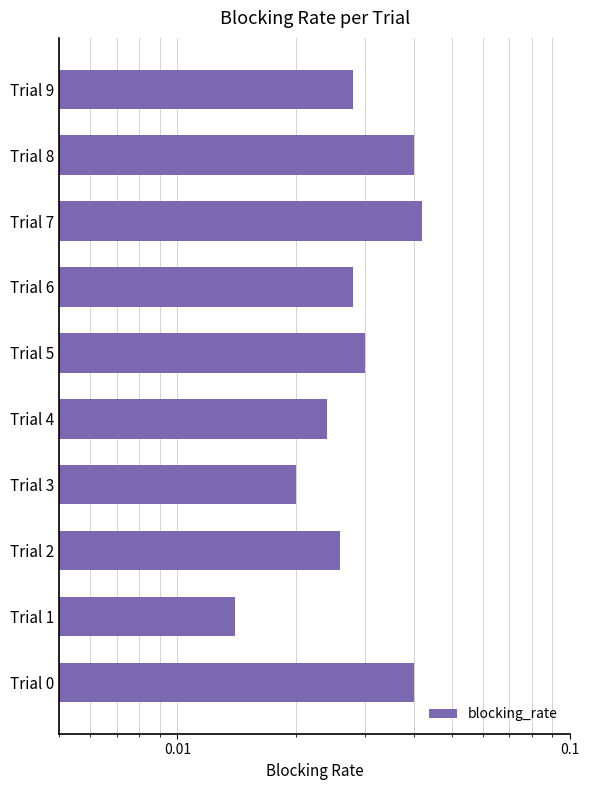

How many bars are there in total?

10